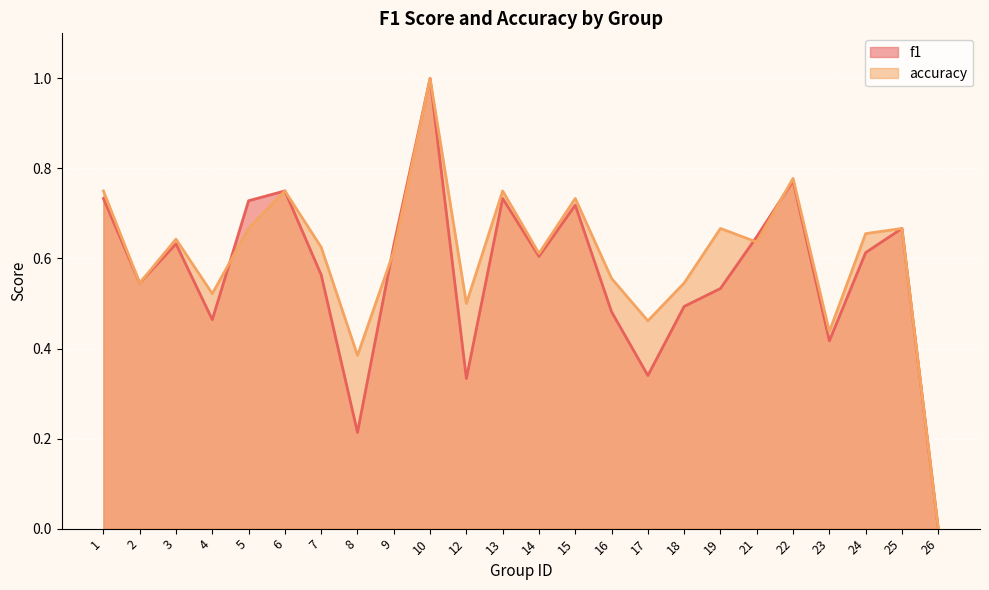

Rank the series by their average value, from highest to lowest.

accuracy, f1